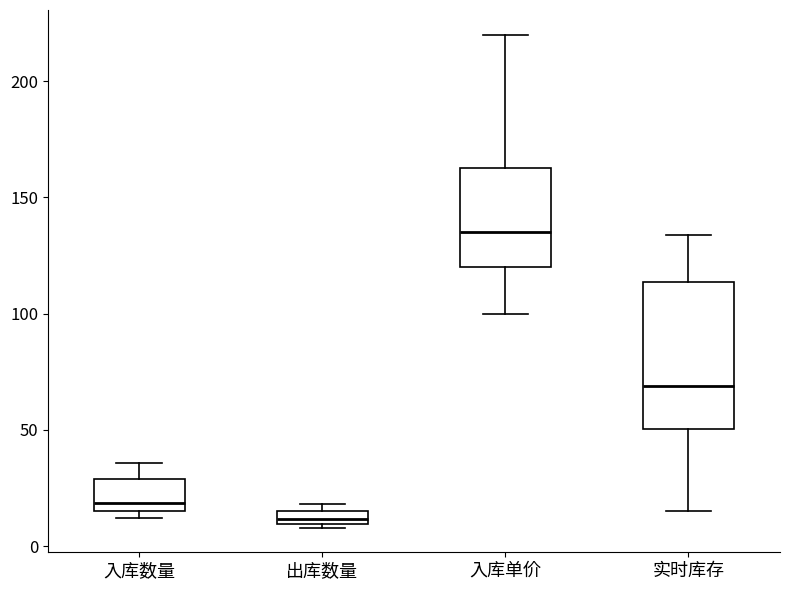

Which box has the highest median line?

入库单价